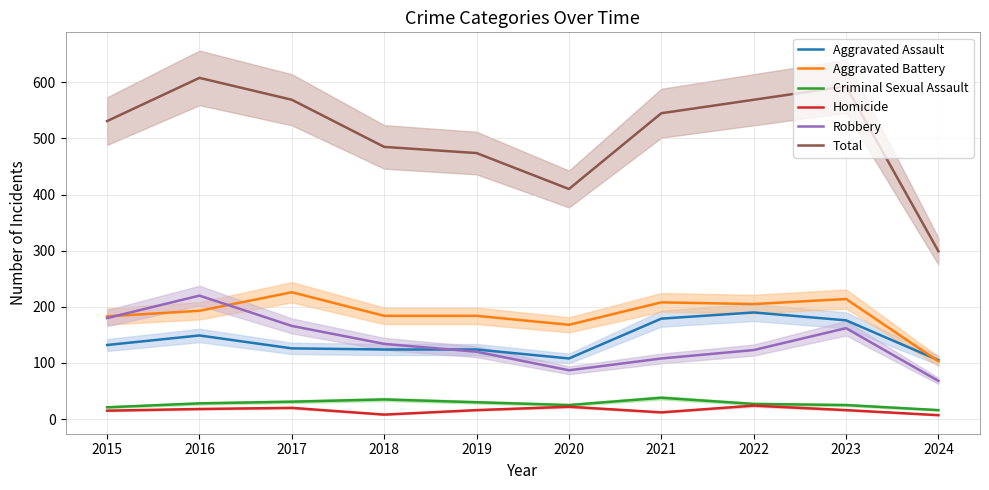

What is the difference between the highest and lowest values at 2021?

533